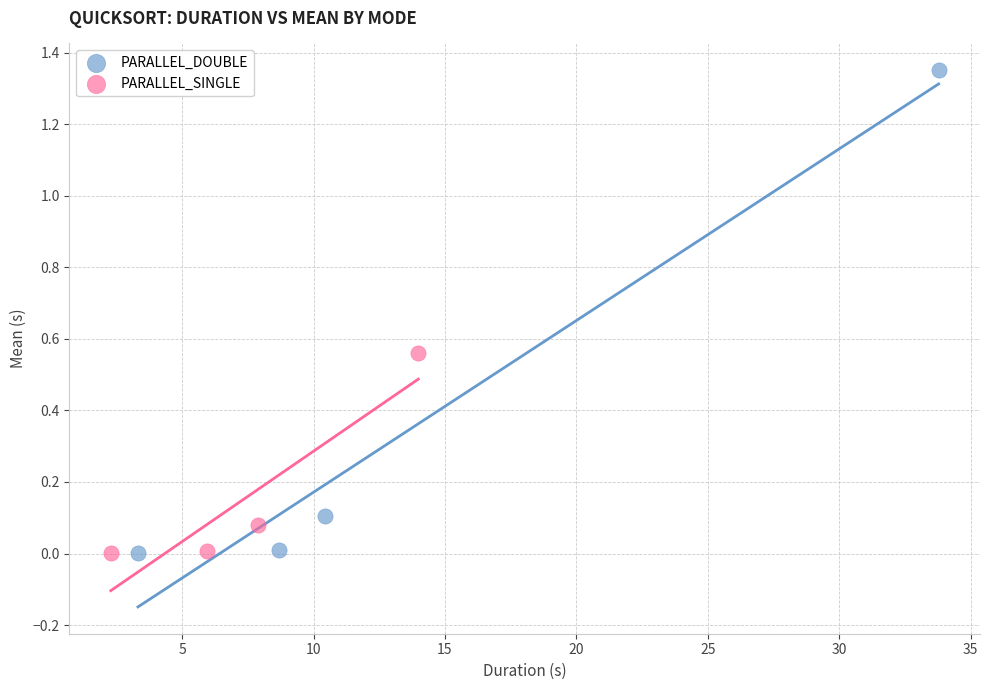

Which series has the widest spread of Y values?

PARALLEL_DOUBLE